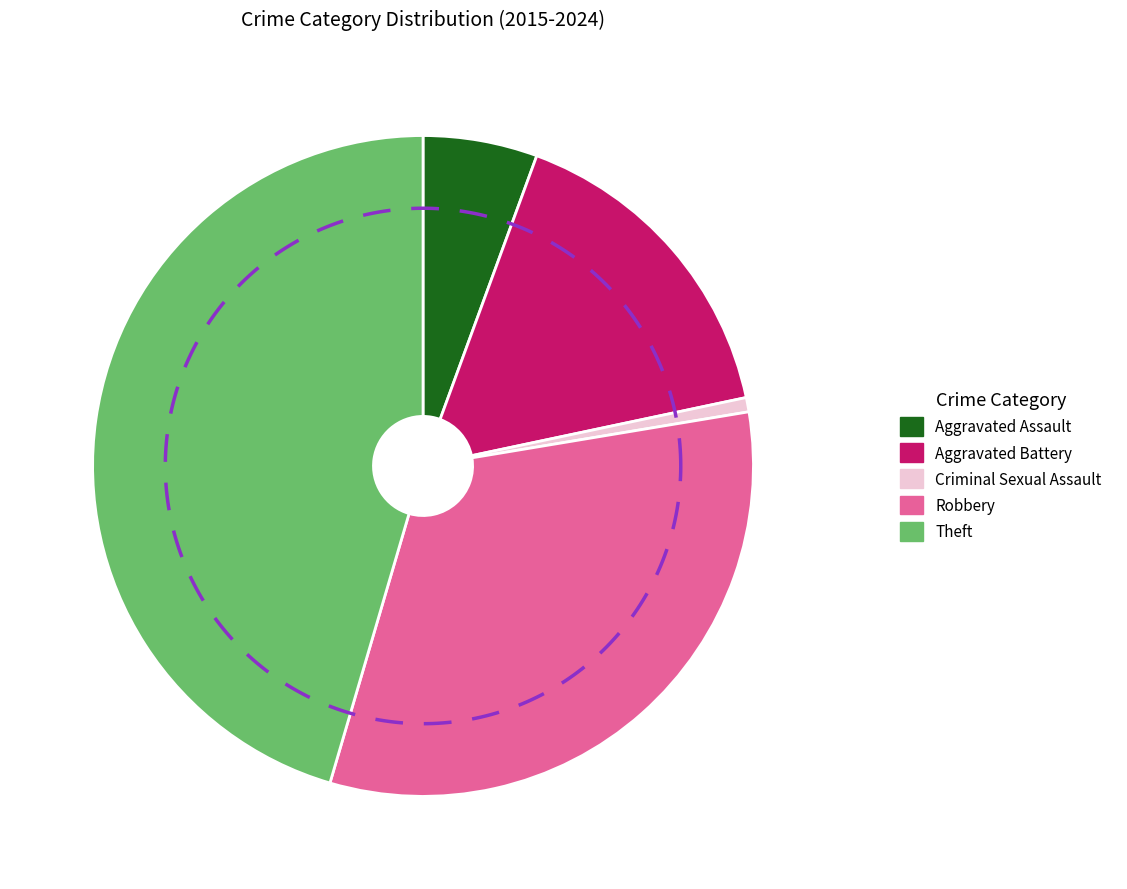

What percentage is the Aggravated Assault slice, to the nearest percent?

6%